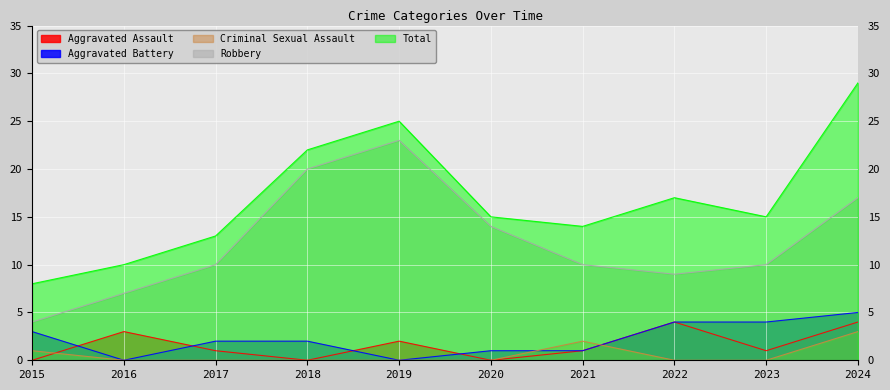

The Aggravated Assault series shows 2 at 2022. True or false?

False